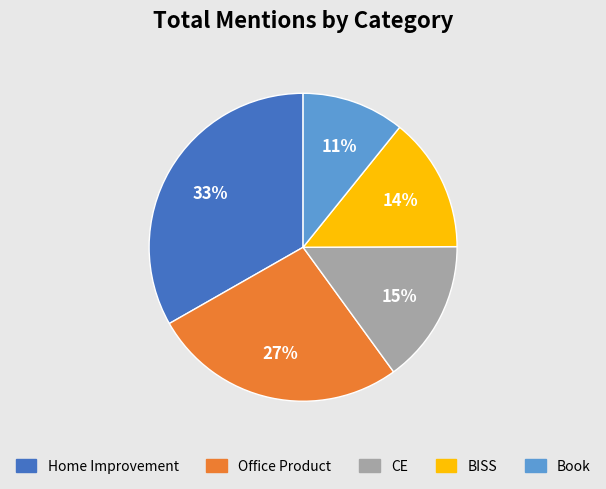

How many slices are in this pie chart?

5